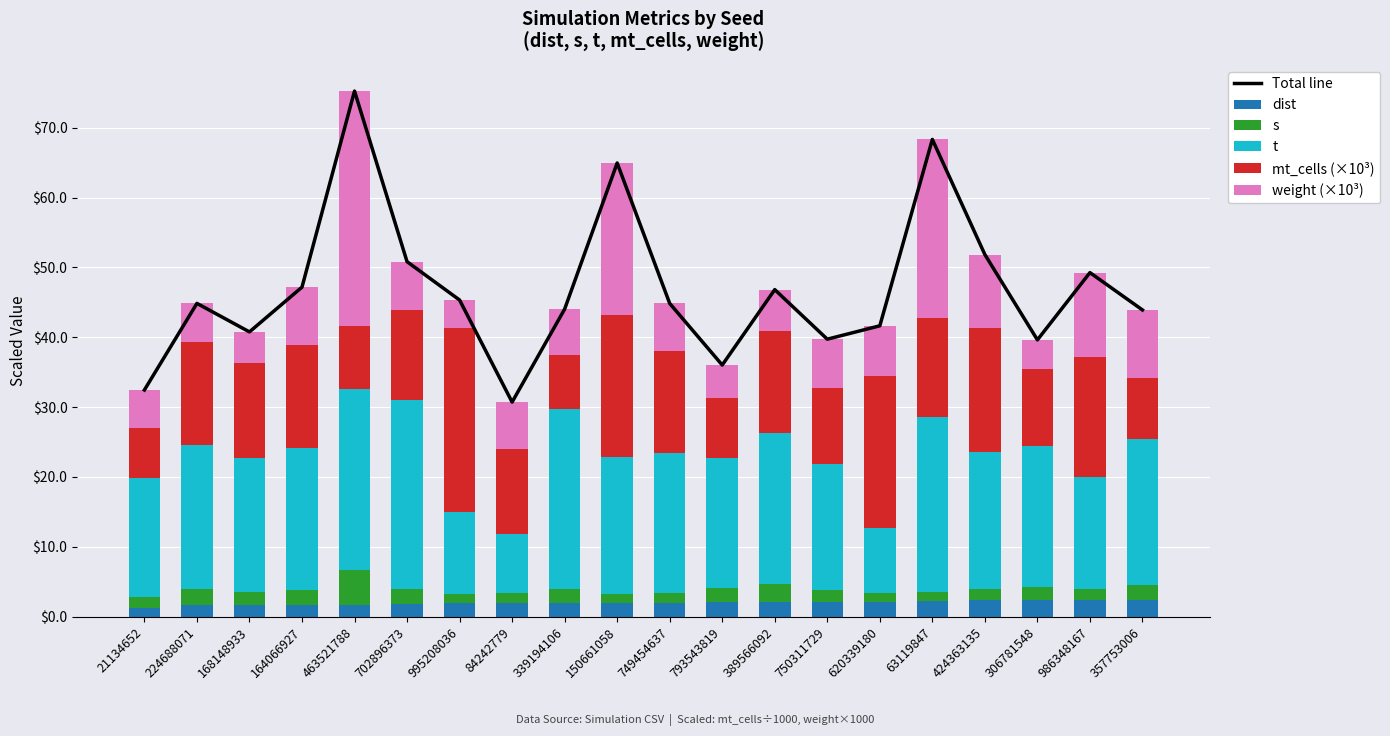

Where does the mt_cells (×10³) series first go above 14?

224688071